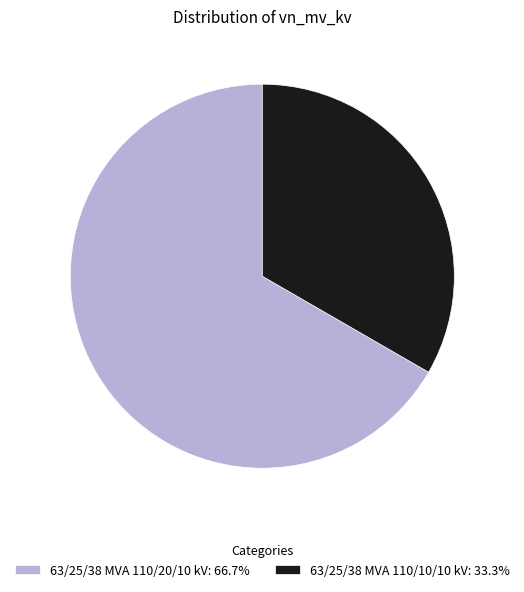

Combined, do 63/25/38 MVA 110/10/10 kV and 63/25/38 MVA 110/20/10 kV account for over 50%?

Yes